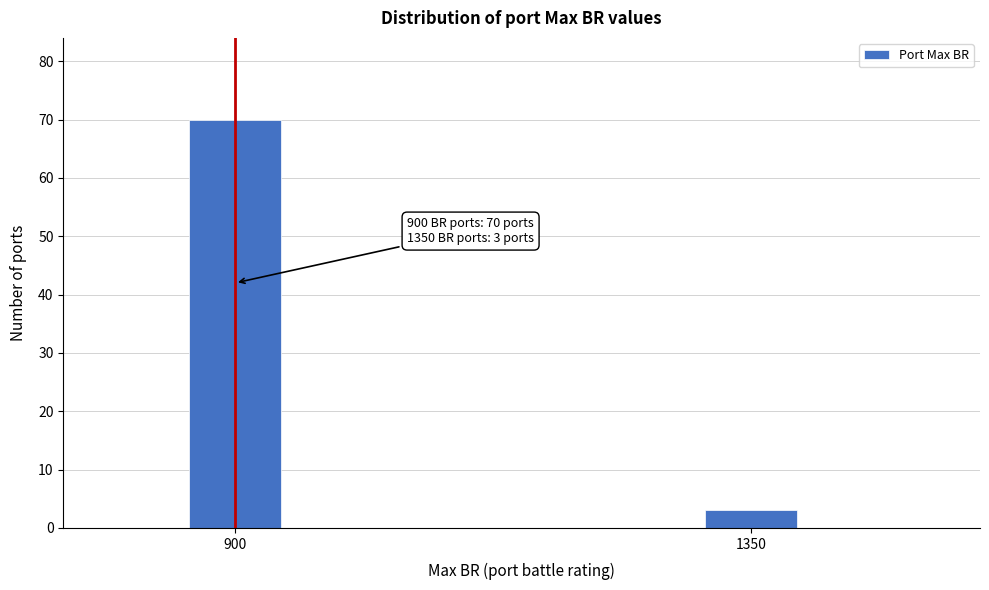

Reading left to right, extract all data points from this chart.

900=70	1350=3